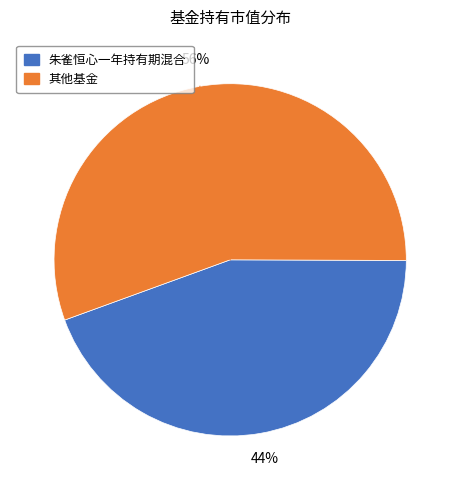

How many segments does this pie chart have?

2